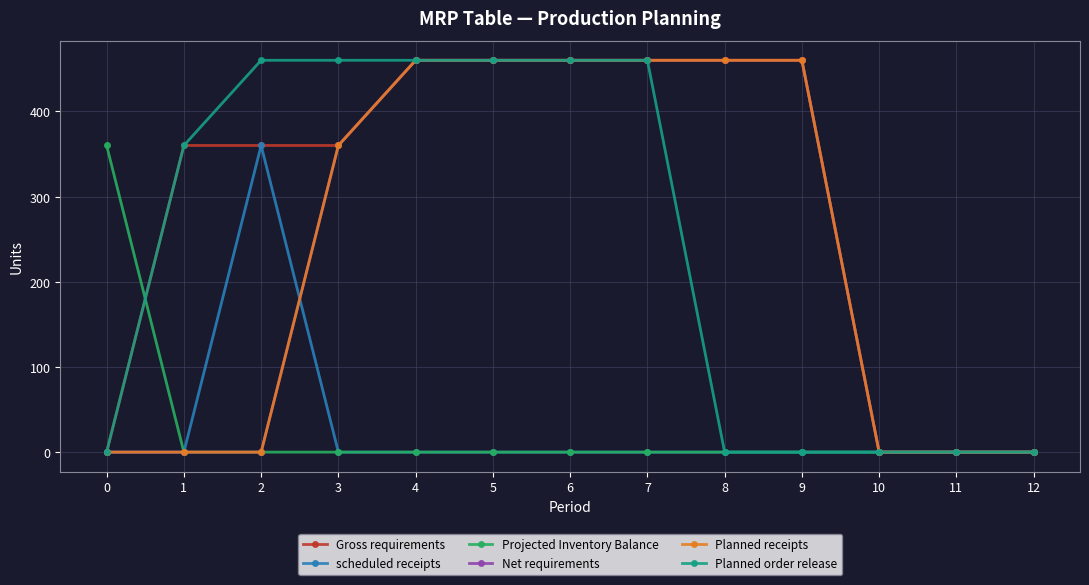

True or false: Gross requirements and scheduled receipts cross at least once.

False